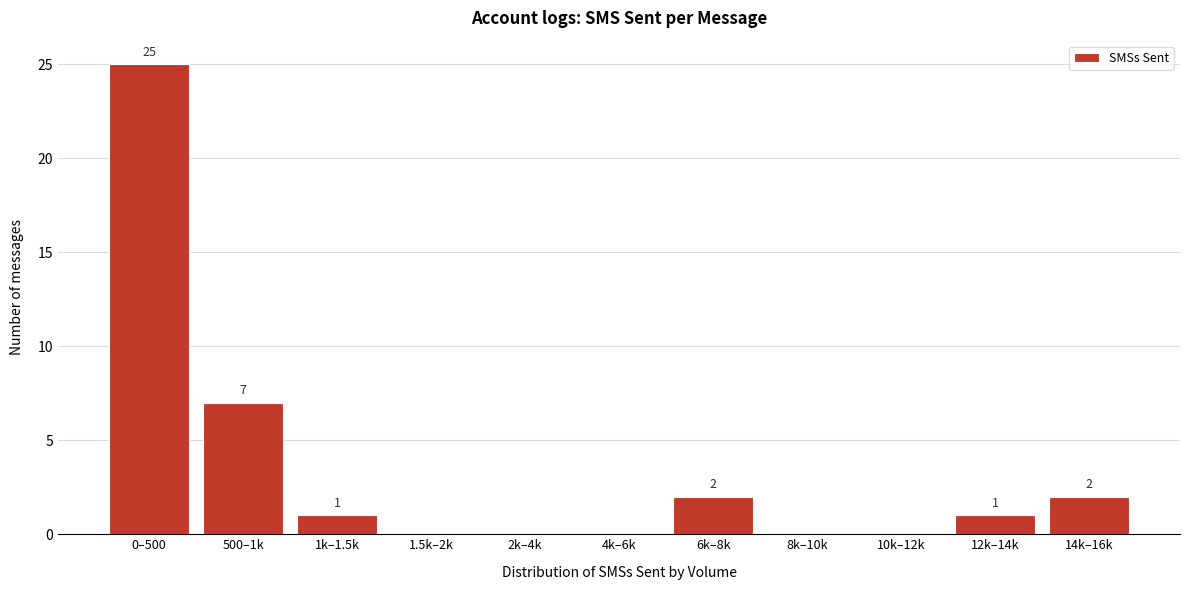

Reading right to left, what are all the values shown in this chart?

14k–16k=2	12k–14k=1	10k–12k=0	8k–10k=0	6k–8k=2	4k–6k=0	2k–4k=0	1.5k–2k=0	1k–1.5k=1	500–1k=7	0–500=25